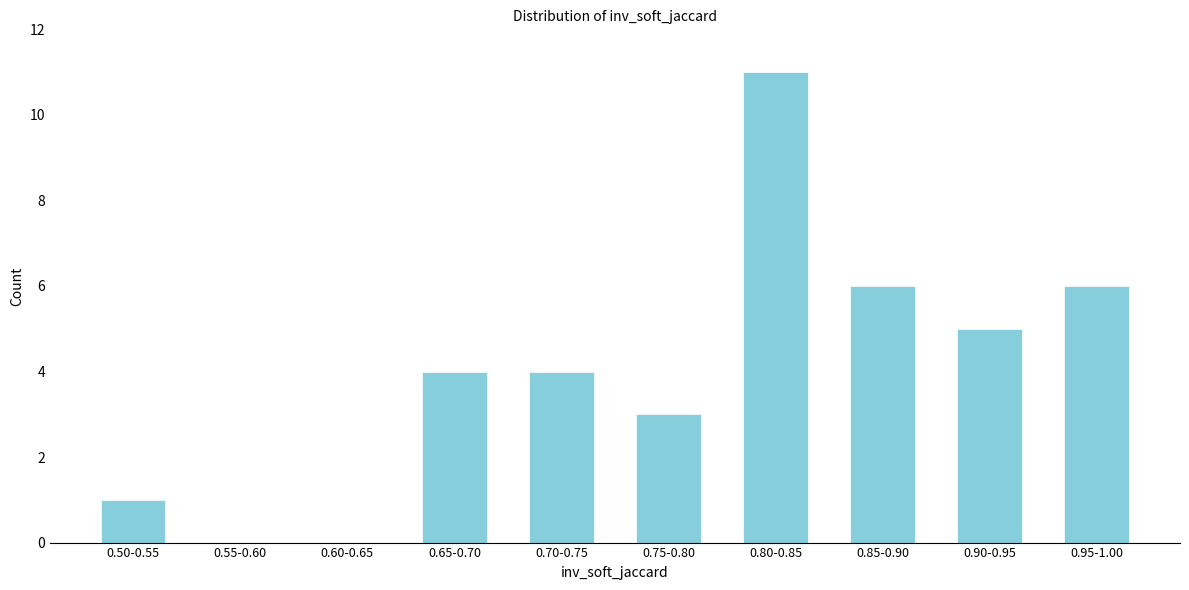

Reading right to left, list all the values displayed in this chart.

0.95-1.00=6	0.90-0.95=5	0.85-0.90=6	0.80-0.85=11	0.75-0.80=3	0.70-0.75=4	0.65-0.70=4	0.60-0.65=0	0.55-0.60=0	0.50-0.55=1